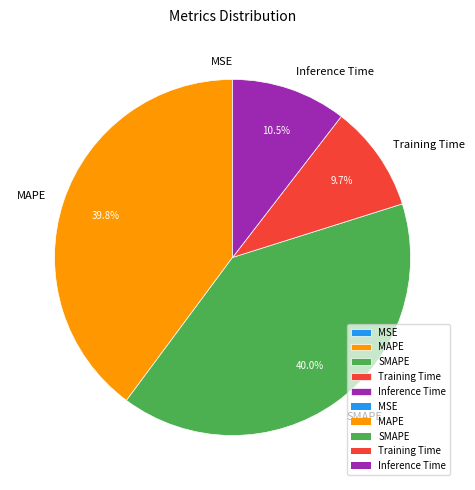

Is there any slice that represents more than half of the pie?

No